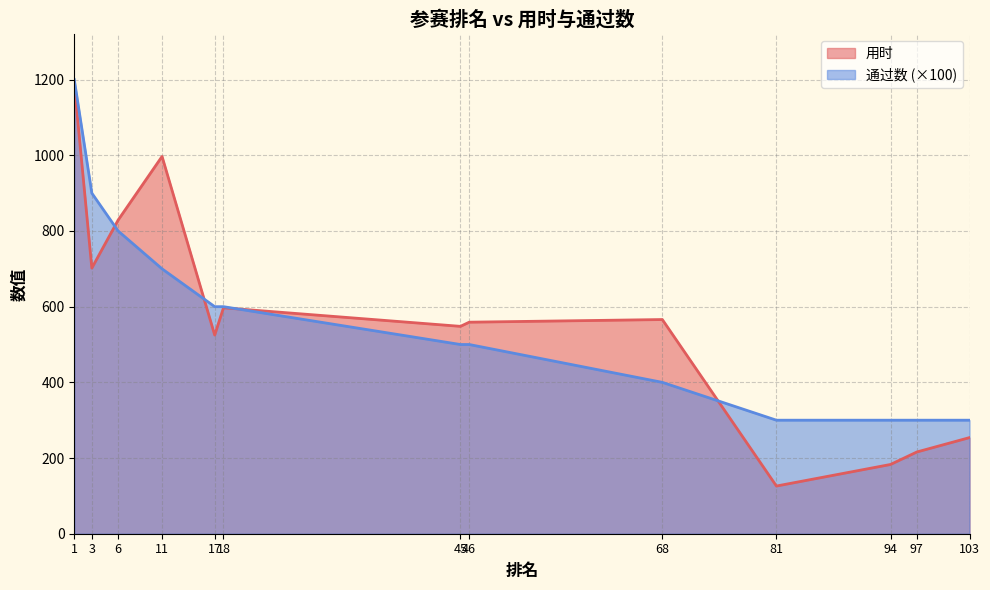

Does the chart display data point markers on the line(s)?

No